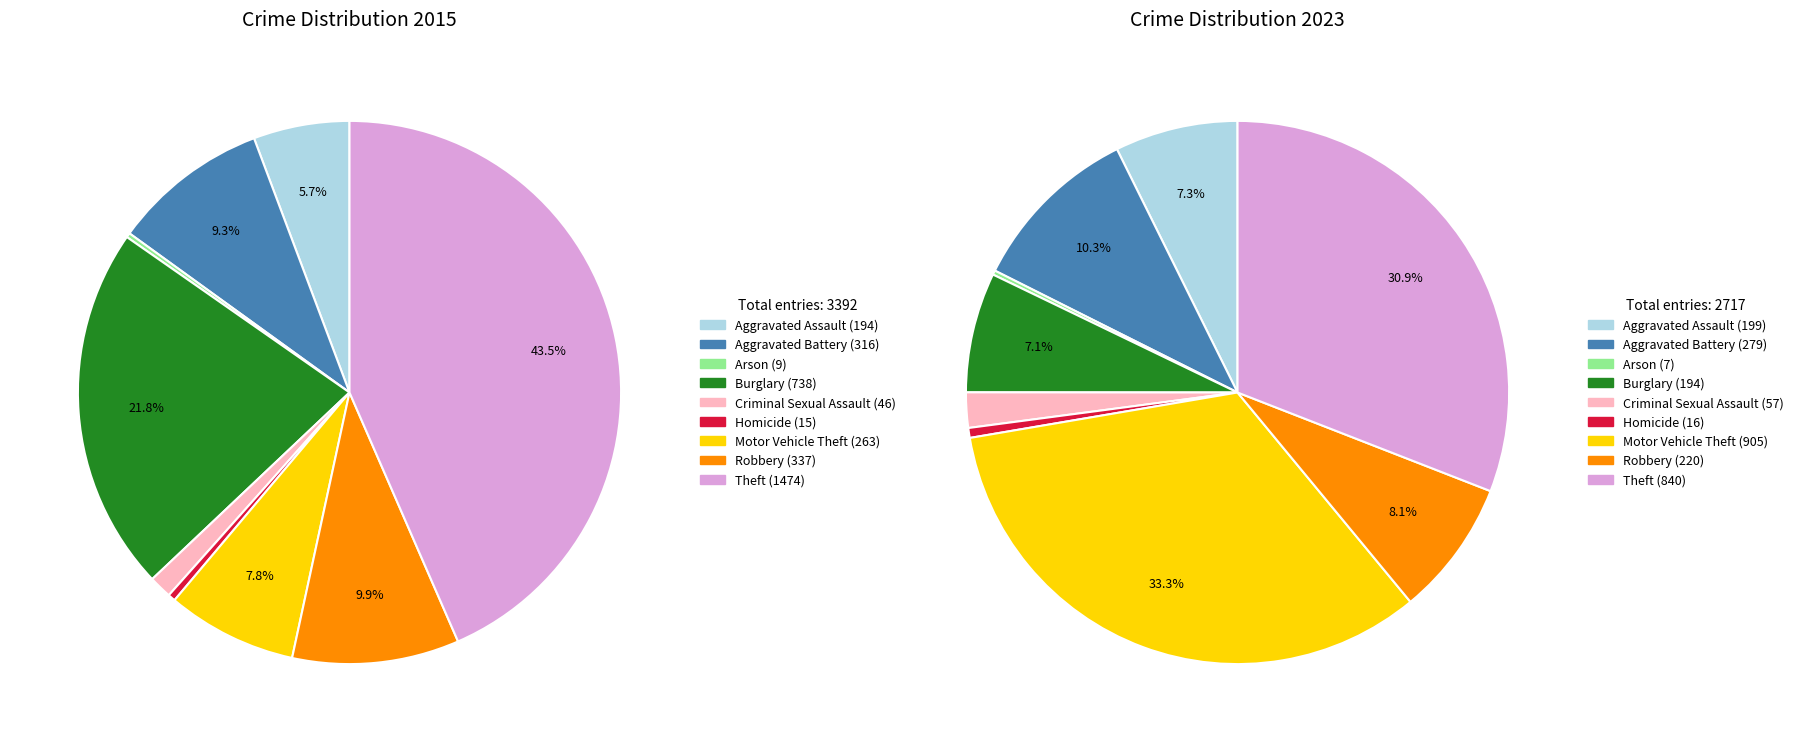

Is it true that Criminal Sexual Assault is 11% of the pie?

False